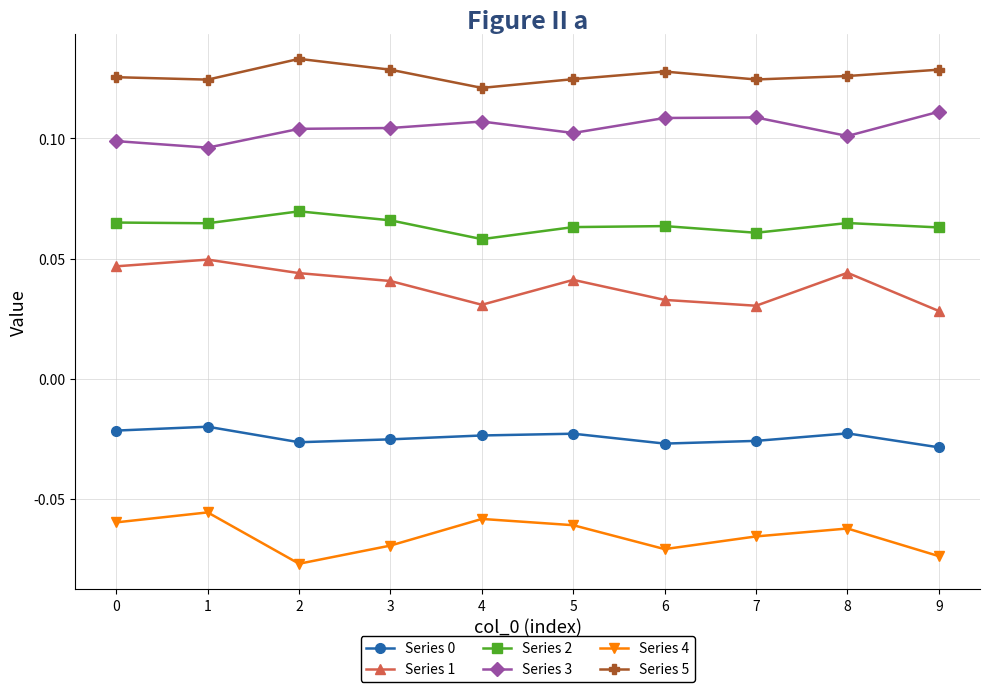

At which label is Series 4 closest to 0?

1